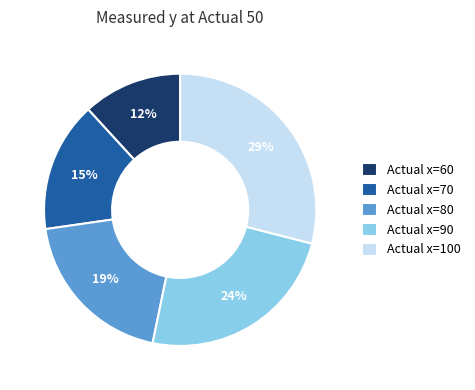

Which has a higher value, Actual x=70 or Actual x=100?

Actual x=100